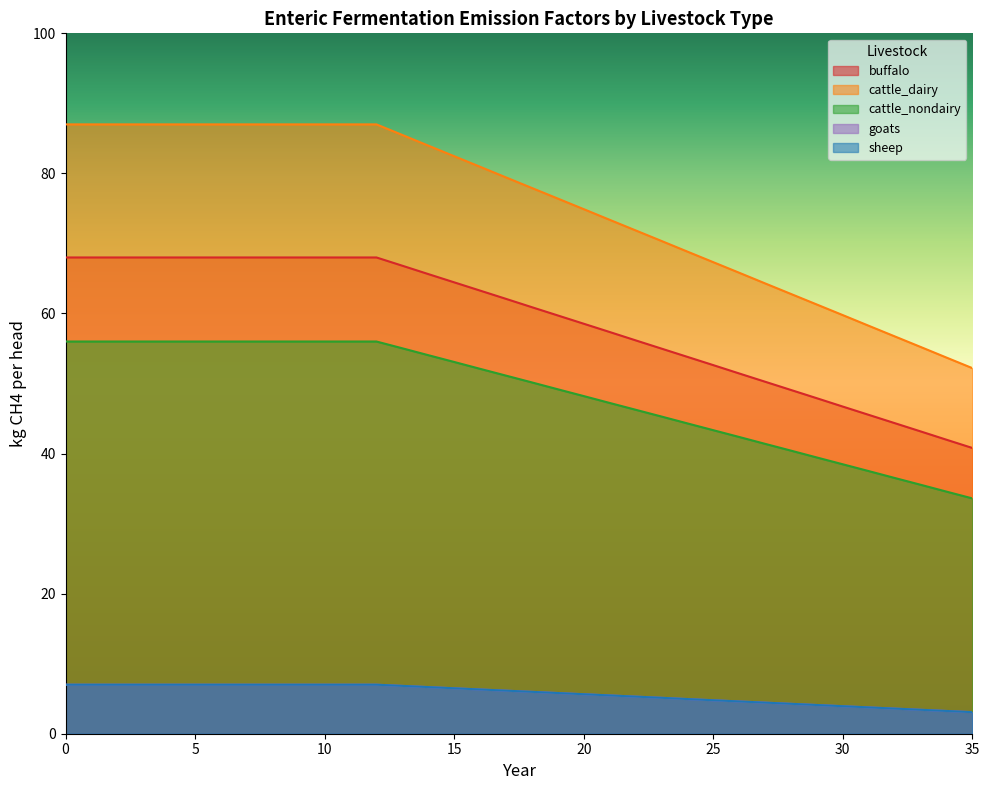

Where is cattle_nondairy nearest to the value 44?

24